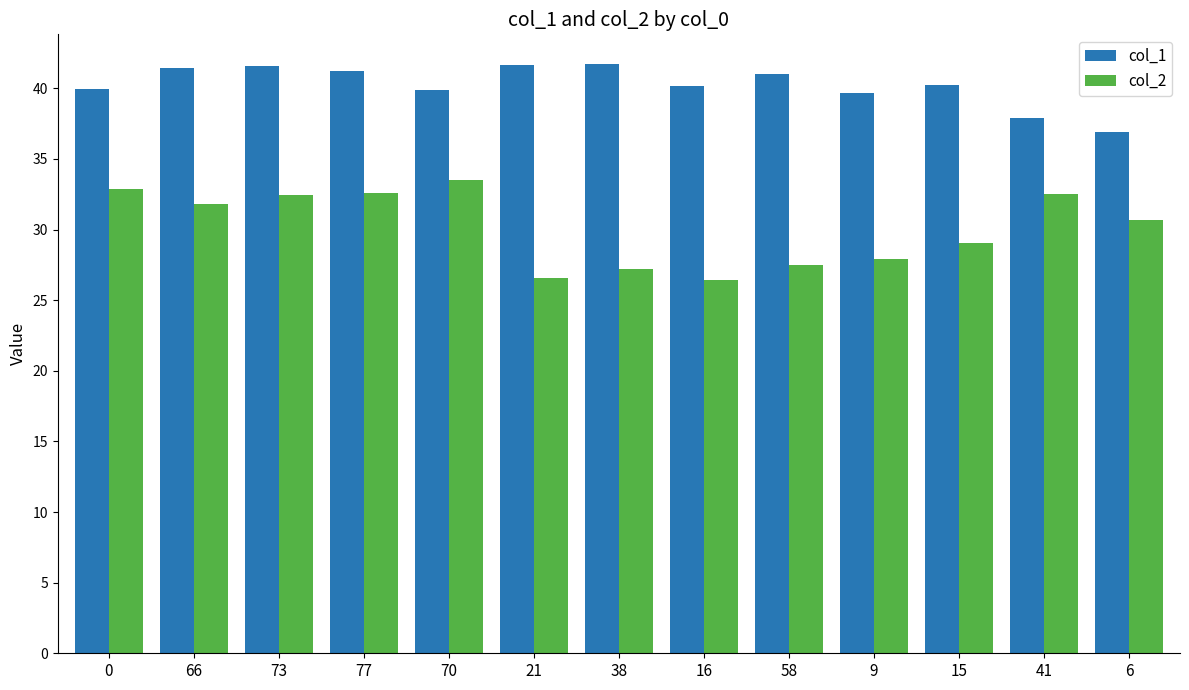

How many bars are there in each group?

2